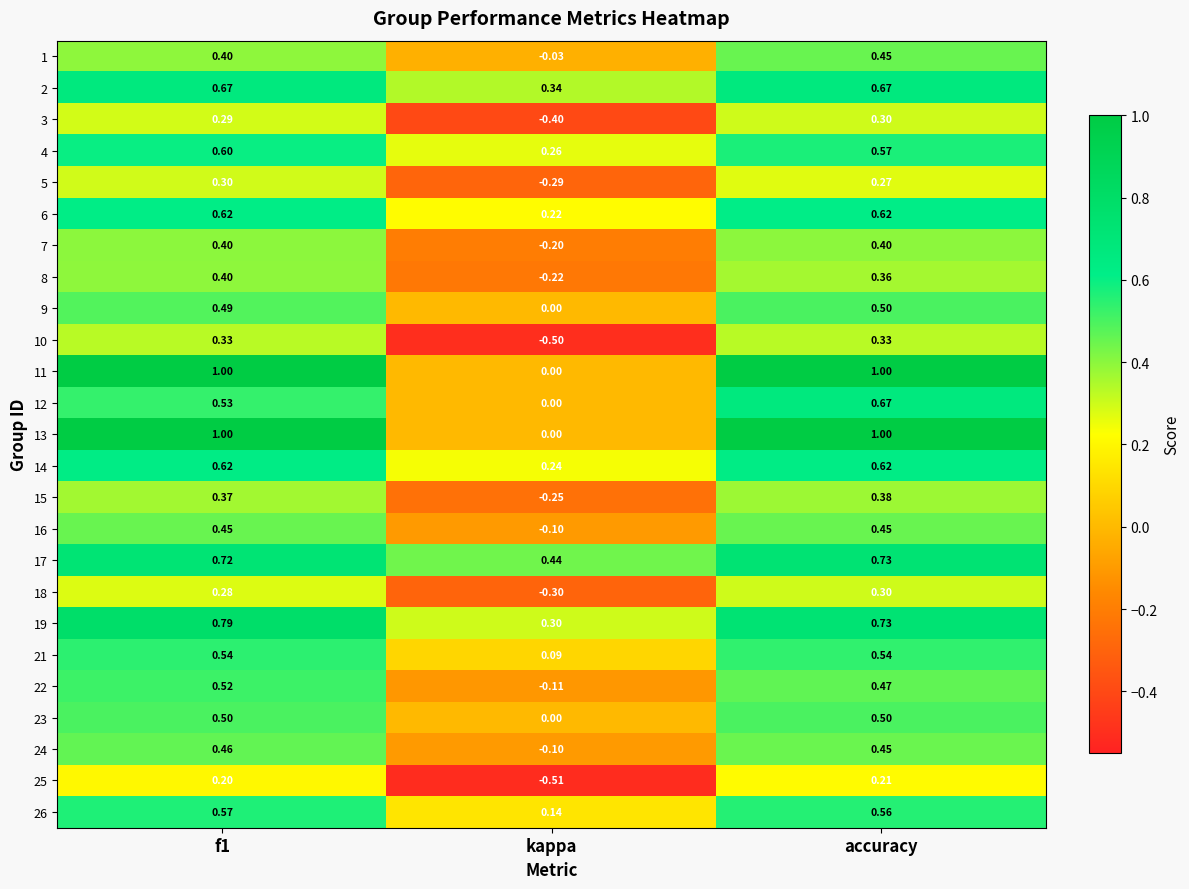

Which category has the lowest value across all series?

kappa